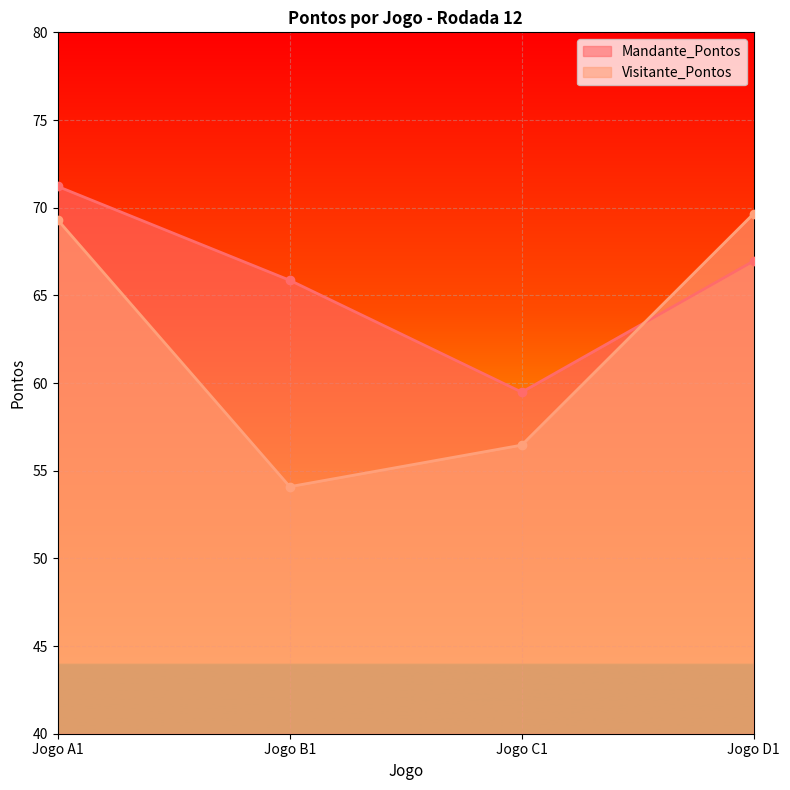

Which series has the largest total across all categories?

Mandante_Pontos